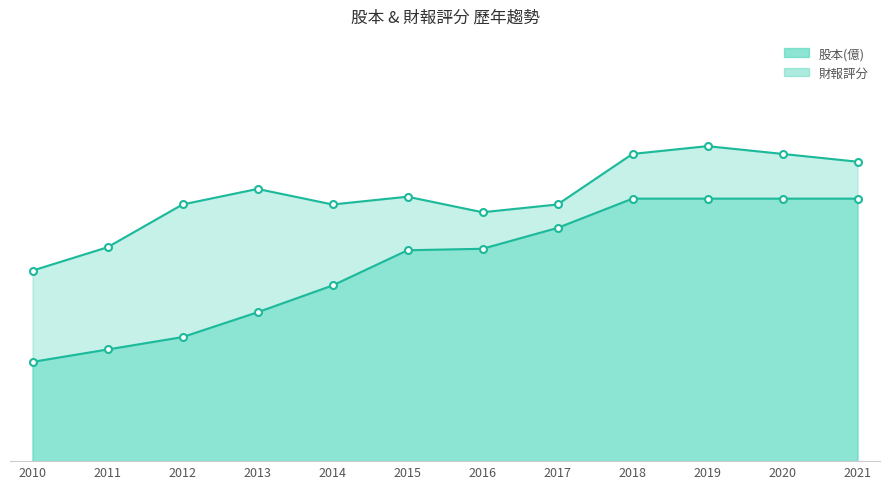

What is the sum of all 財報評分 values?

64.3